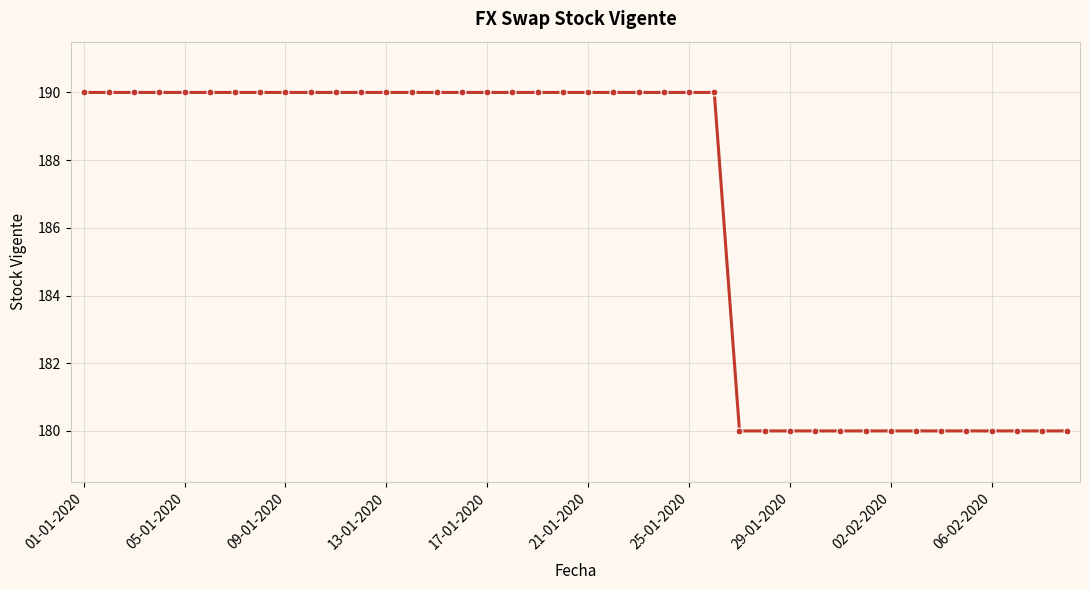

What is the maximum value shown in the chart?

190